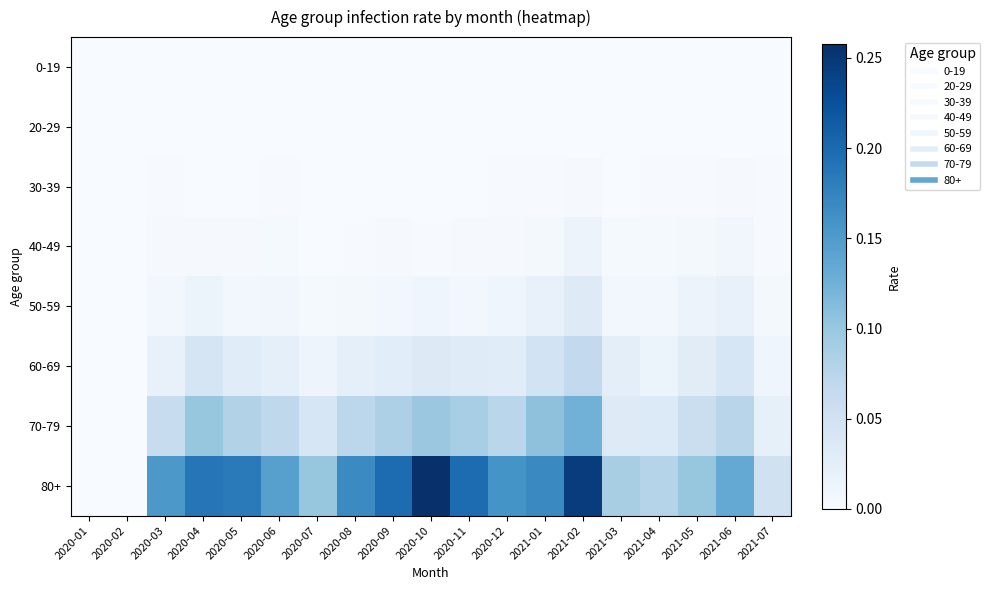

Count the number of categories in the chart.

19